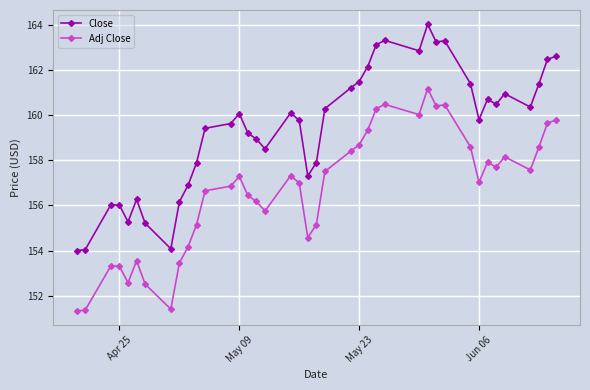

What is the value of the Adj Close point at the 21st from the left?

155.2